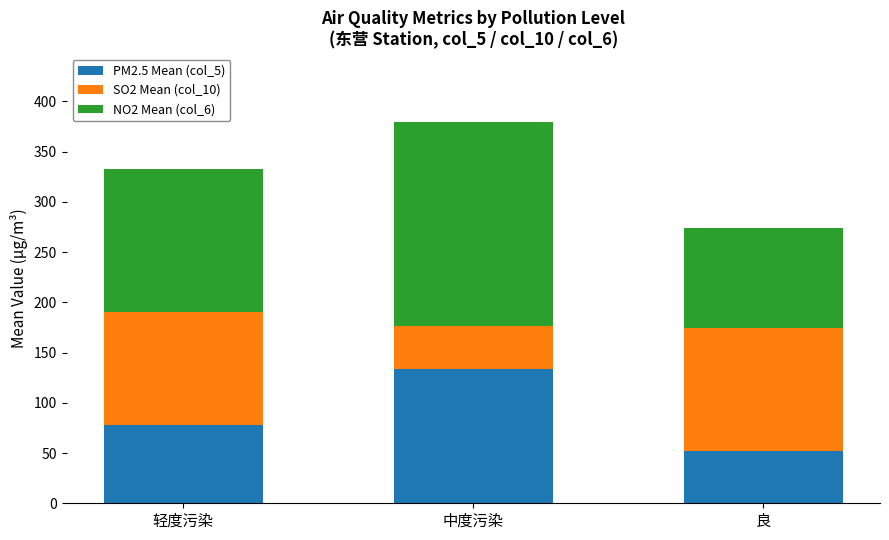

What is the lowest value of the PM2.5 Mean (col_5) series?

52.4